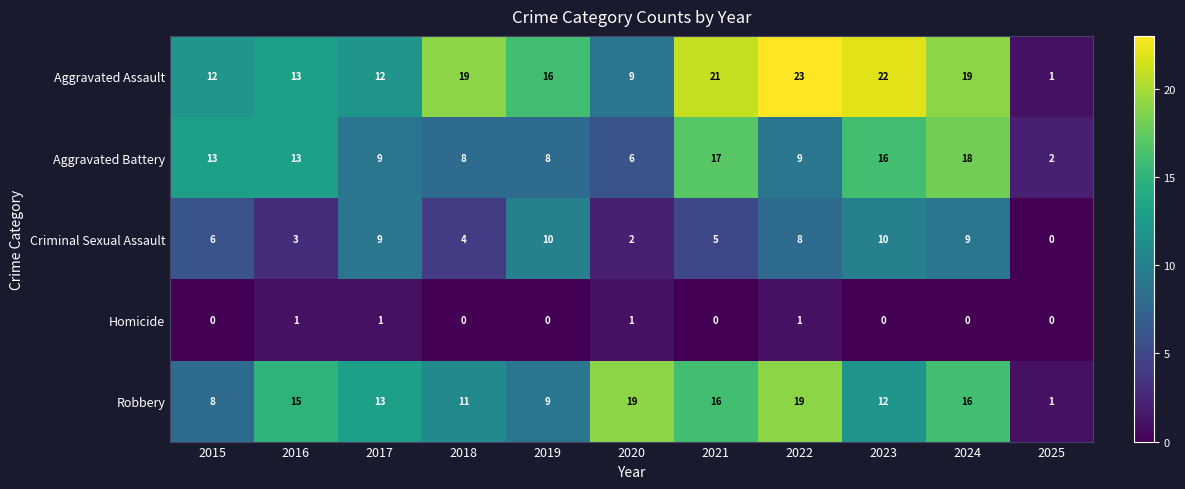

At 2024, list the series in order from largest to smallest.

Aggravated Assault, Aggravated Battery, Robbery, Criminal Sexual Assault, Homicide